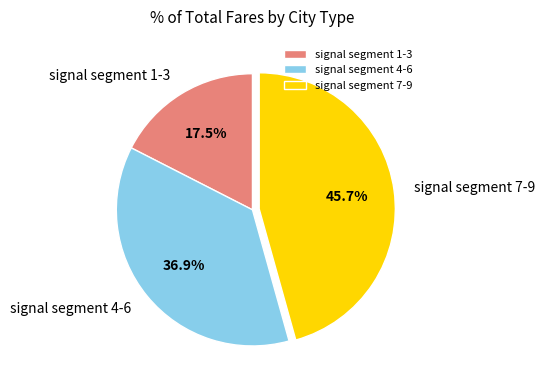

Which has a higher value, signal segment 7-9 or signal segment 1-3?

signal segment 7-9